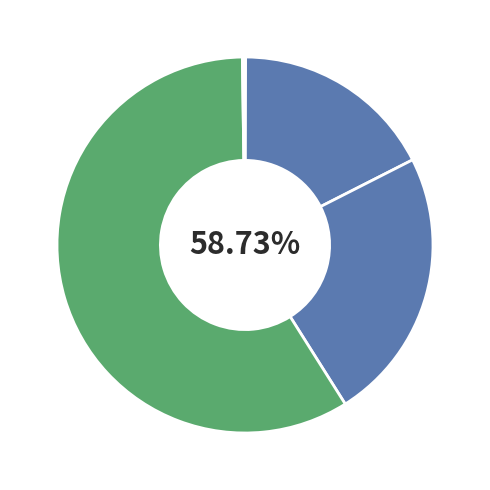

Which category accounts for the majority?

Training Time